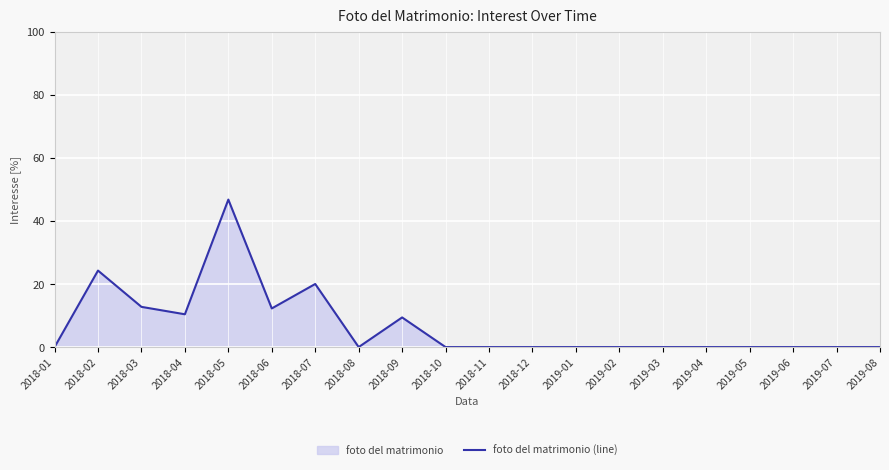

Reading left to right, list all the values displayed in this chart.

2018-01=0.0	2018-02=24.2	2018-03=12.8	2018-04=10.4	2018-05=46.8	2018-06=12.2	2018-07=20.0	2018-08=0.0	2018-09=9.4	2018-10=0.0	2018-11=0.0	2018-12=0.0	2019-01=0.0	2019-02=0.0	2019-03=0.0	2019-04=0.0	2019-05=0.0	2019-06=0.0	2019-07=0.0	2019-08=0.0